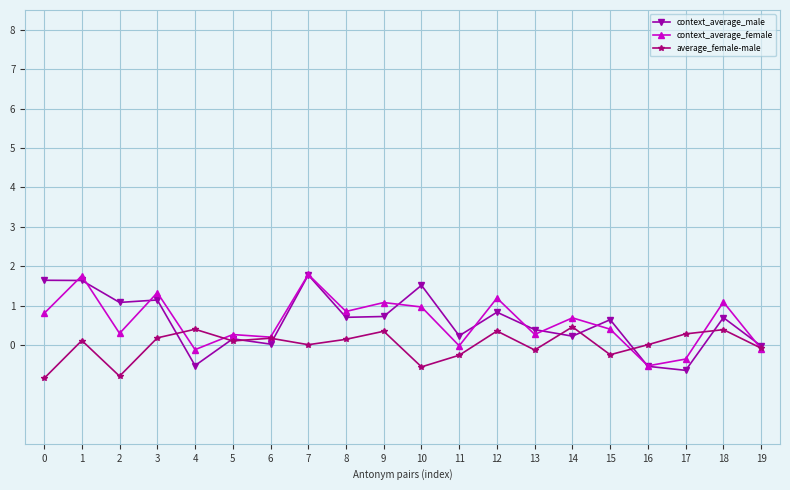

At which label does context_average_male reach its peak?

7